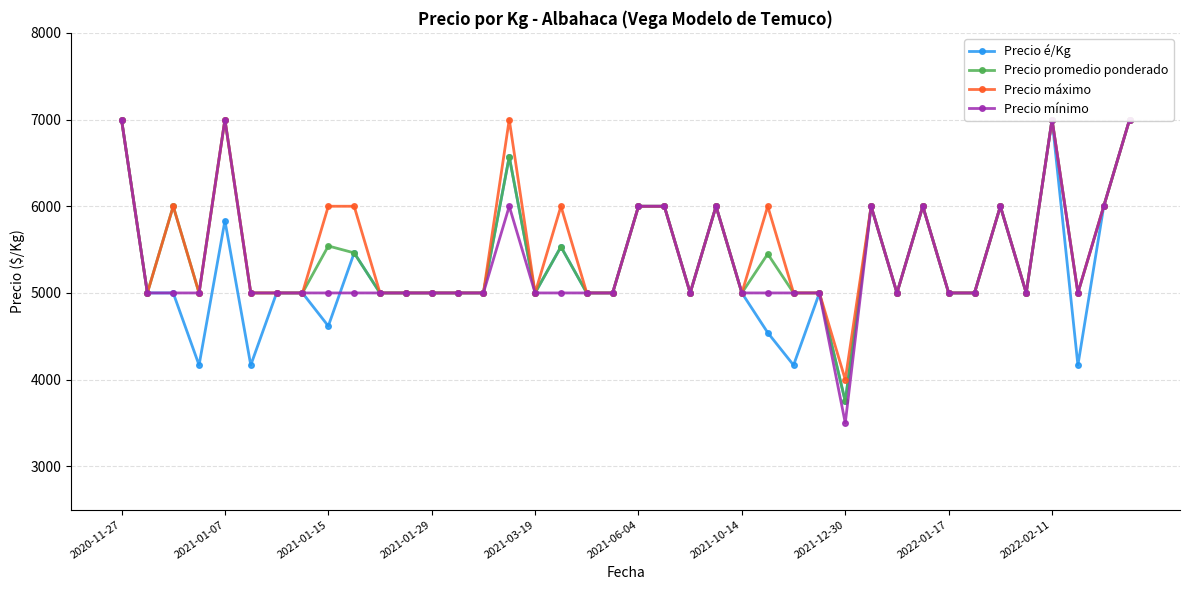

List the series in order of their overall mean, lowest first.

Precio é/Kg, Precio mínimo, Precio promedio ponderado, Precio máximo